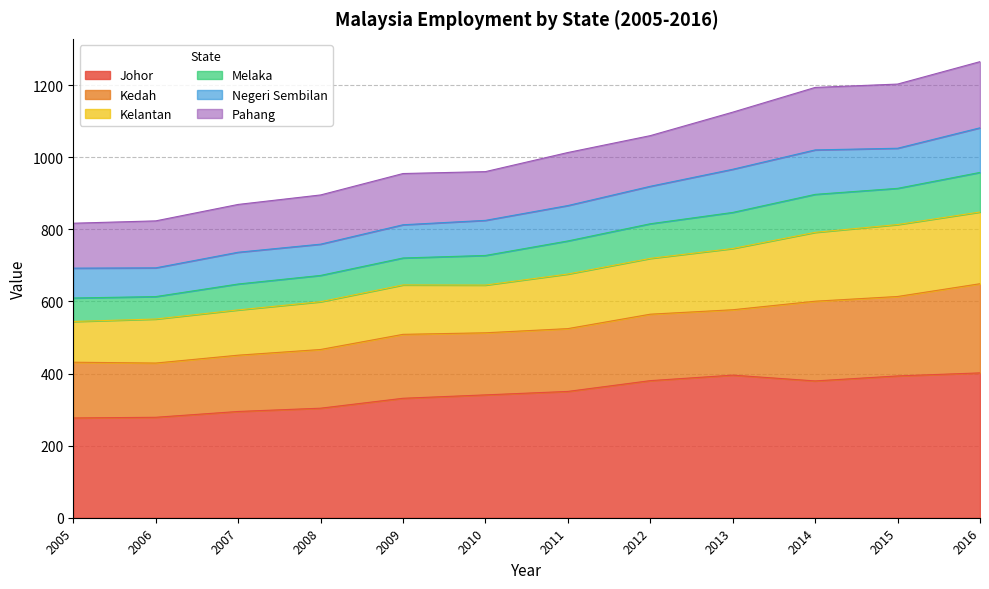

True or false: Johor has a value of 331.3 at 2009.

True